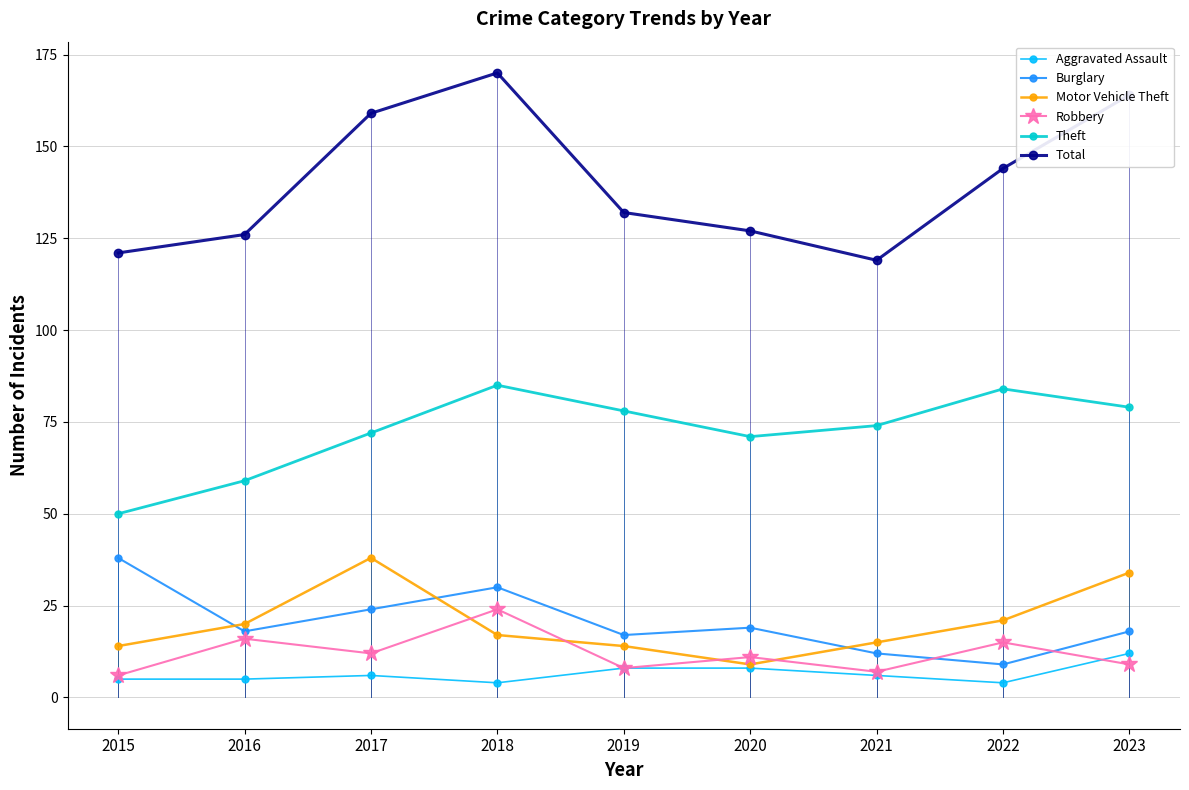

What value does the Burglary series have at 2018?

30